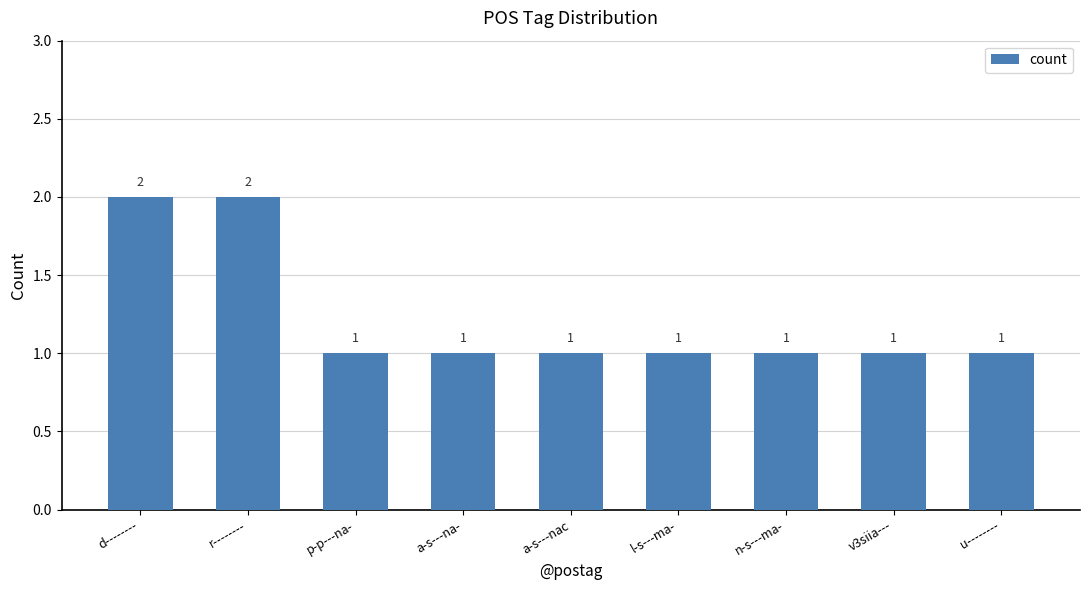

What is the sum of all values?

11